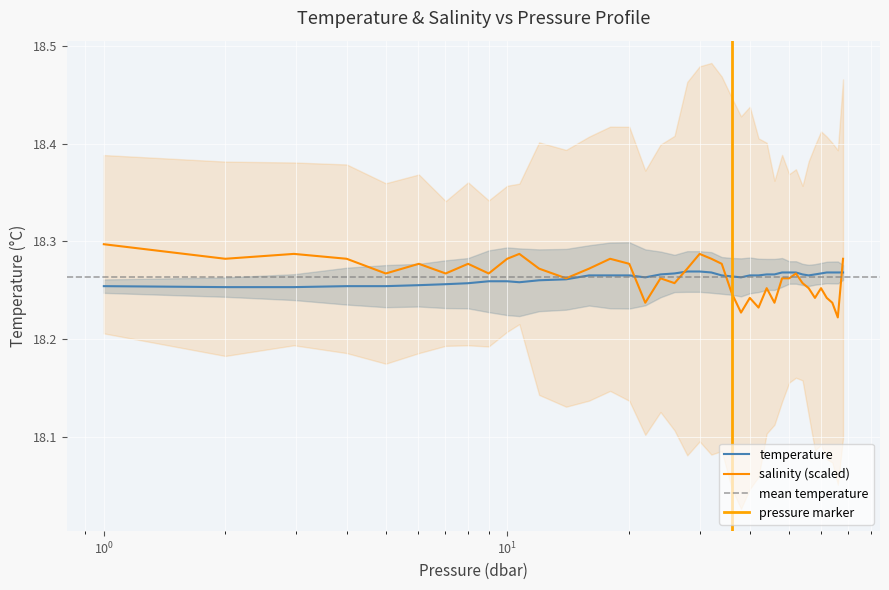

True or false: salinity has more than 1 interior local peaks.

True